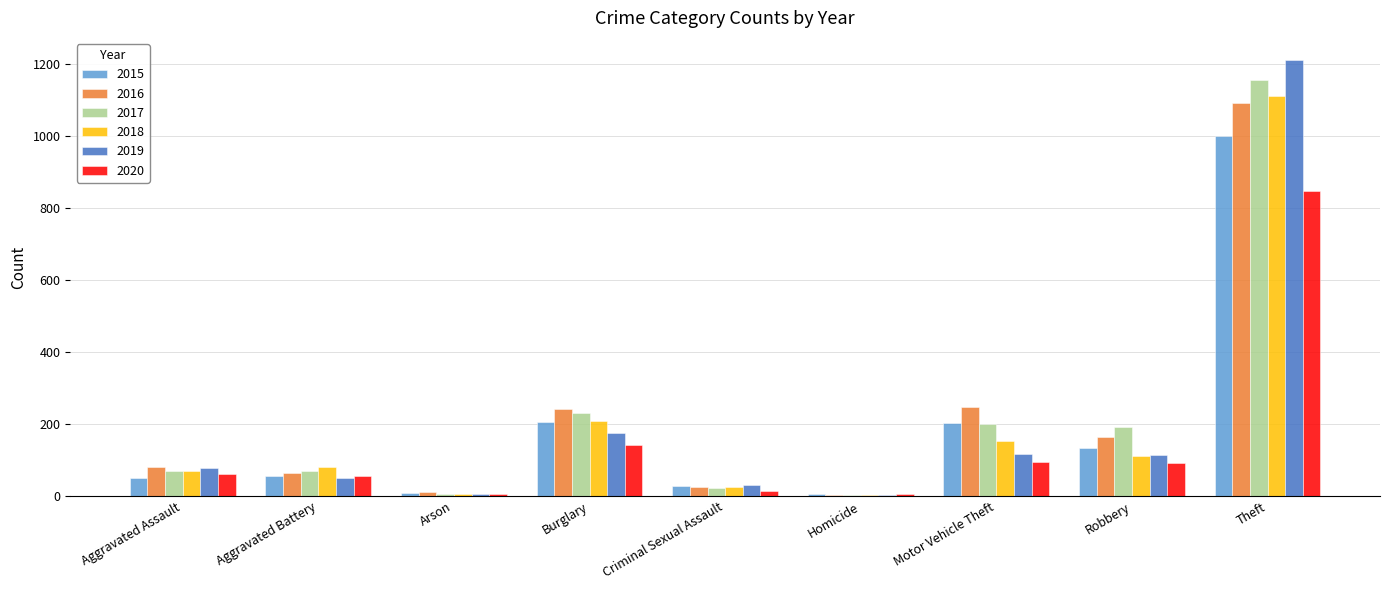

Between Aggravated Battery and Homicide, which series saw the biggest shift?

2018